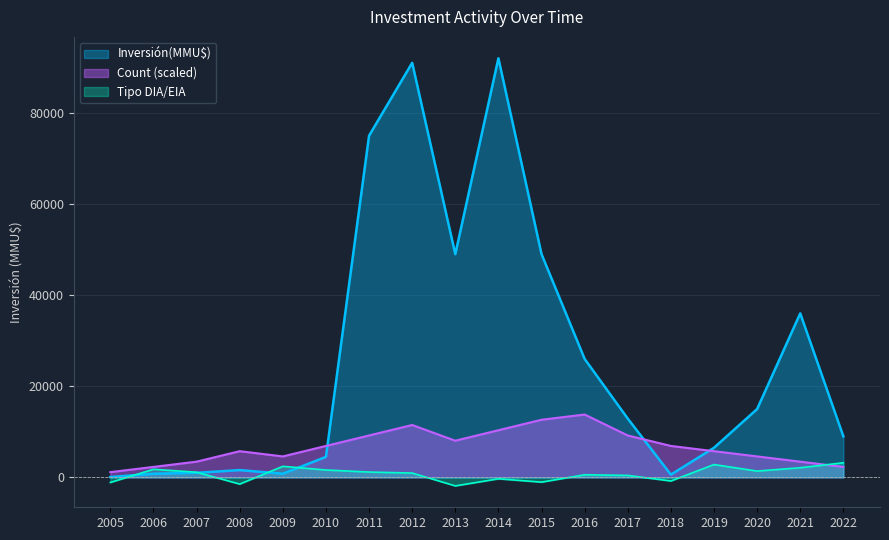

At which label does Inversión(MMU$) reach its minimum?

2005